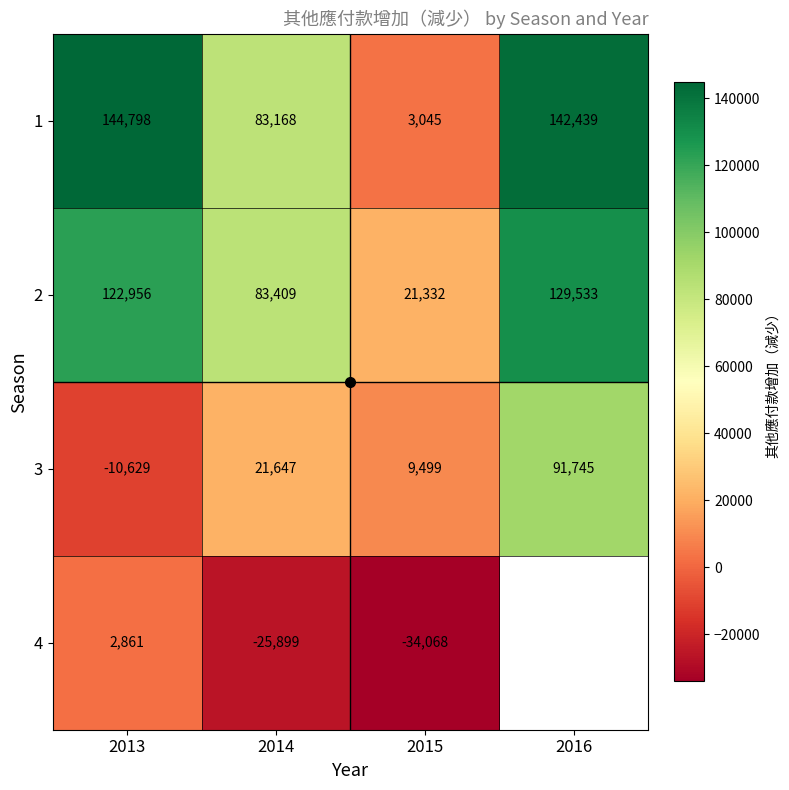

What is the greatest value displayed?

144798.0